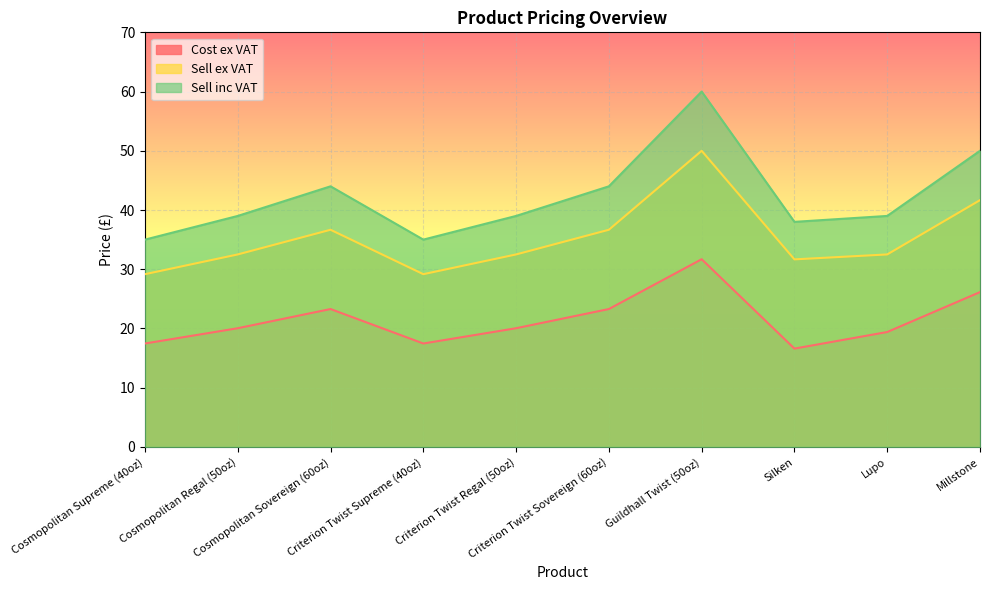

Reading left to right, transcribe all the data shown in this chart.

Cost ex VAT: Cosmopolitan Supreme (40oz)=17.5	Cosmopolitan Regal (50oz)=20.0	Cosmopolitan Sovereign (60oz)=23.3	Criterion Twist Supreme (40oz)=17.5	Criterion Twist Regal (50oz)=20.0	Criterion Twist Sovereign (60oz)=23.3	Guildhall Twist (50oz)=31.7	Silken=16.6	Lupo=19.4	Millstone=26.1
Sell ex VAT: Cosmopolitan Supreme (40oz)=29.2	Cosmopolitan Regal (50oz)=32.5	Cosmopolitan Sovereign (60oz)=36.7	Criterion Twist Supreme (40oz)=29.2	Criterion Twist Regal (50oz)=32.5	Criterion Twist Sovereign (60oz)=36.7	Guildhall Twist (50oz)=50.0	Silken=31.7	Lupo=32.5	Millstone=41.7
Sell inc VAT: Cosmopolitan Supreme (40oz)=35.0	Cosmopolitan Regal (50oz)=39.0	Cosmopolitan Sovereign (60oz)=44.0	Criterion Twist Supreme (40oz)=35.0	Criterion Twist Regal (50oz)=39.0	Criterion Twist Sovereign (60oz)=44.0	Guildhall Twist (50oz)=60.0	Silken=38.0	Lupo=39.0	Millstone=50.0